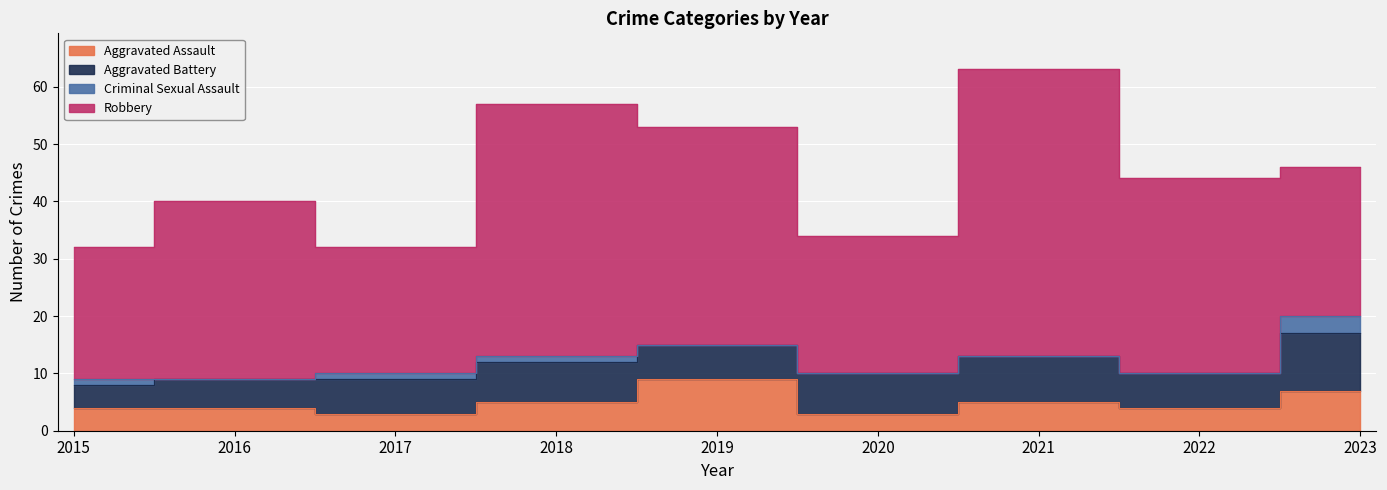

How many lines are shown in the chart?

4